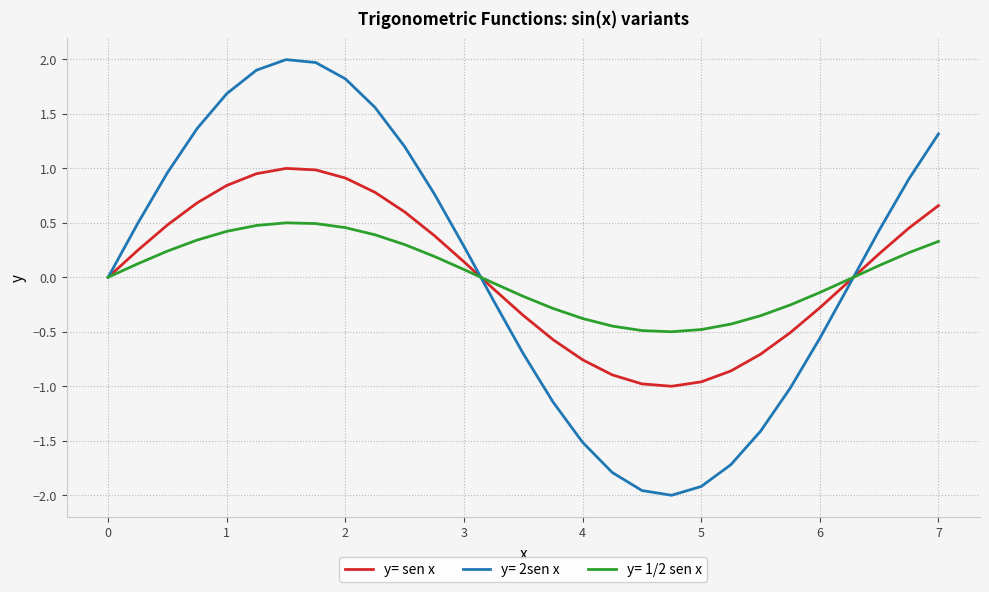

Which series has the widest spread of values?

y= 2sen x